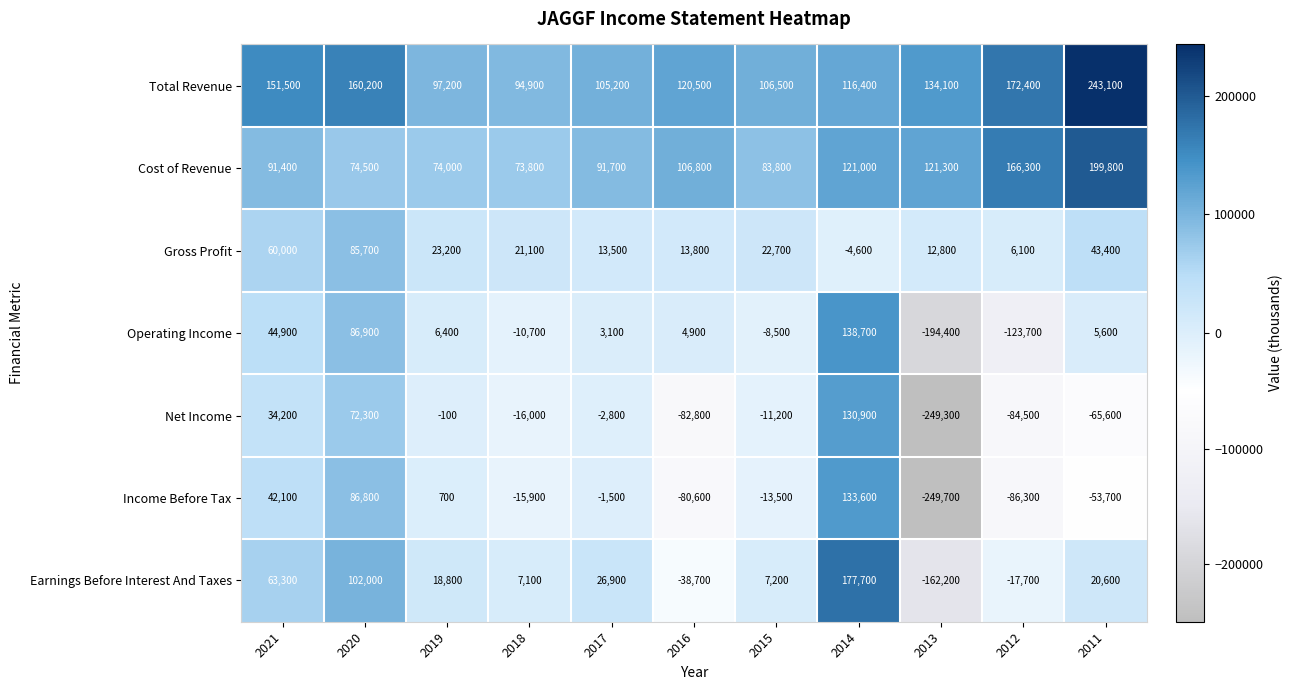

How many negative values does the Income Before Tax series have?

7